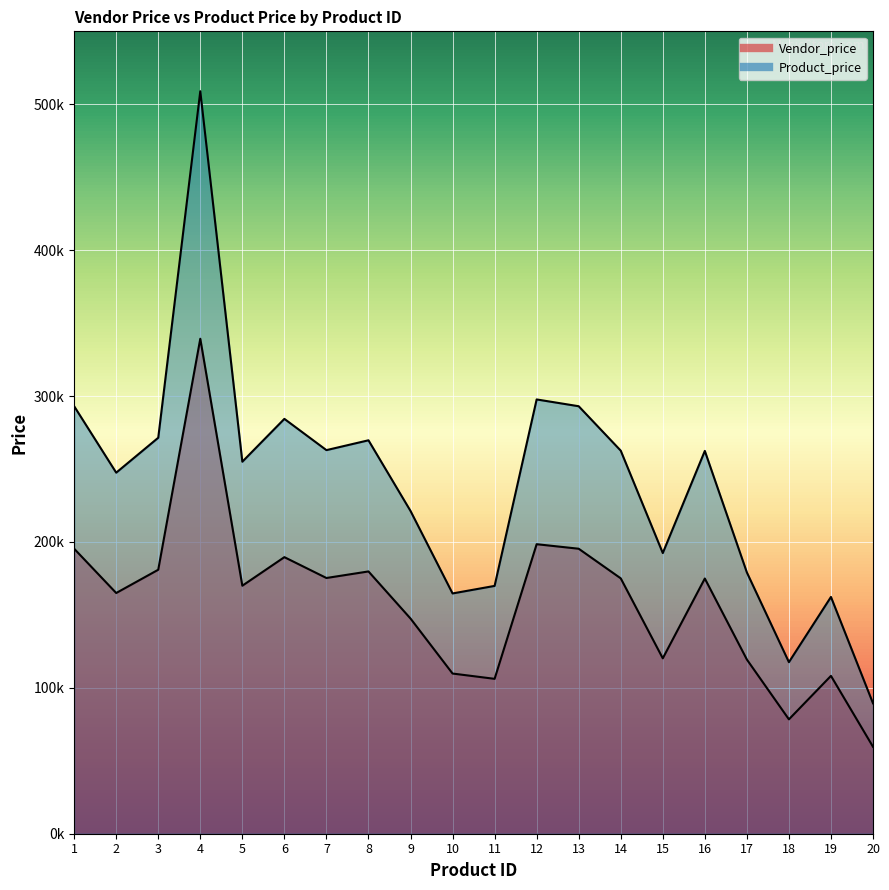

What is the value of the Vendor_price point at the 4th from the left?

339300